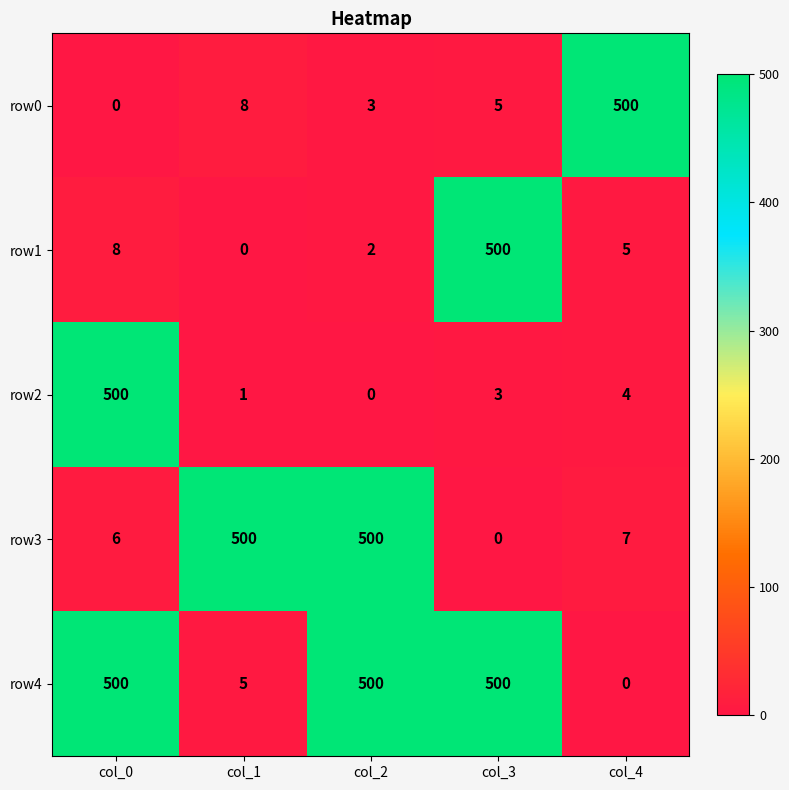

At which label does row1 first exceed 5?

col_0